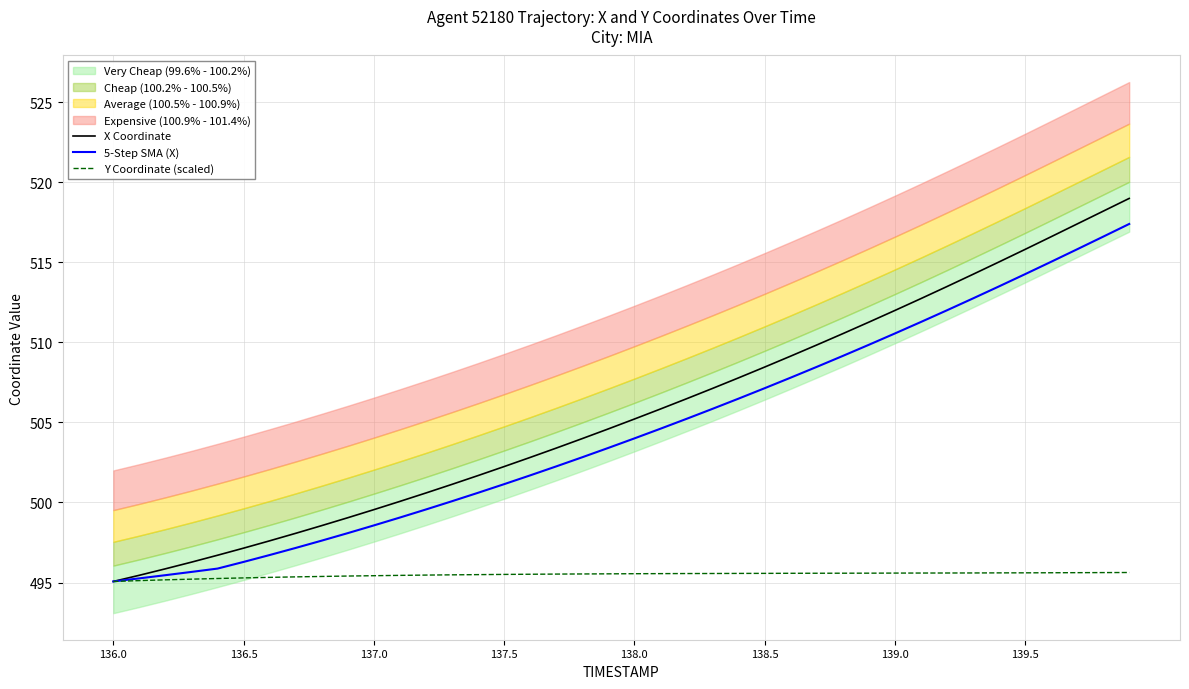

True or false: Y Coordinate (scaled) and X Coordinate intersect in this chart.

False